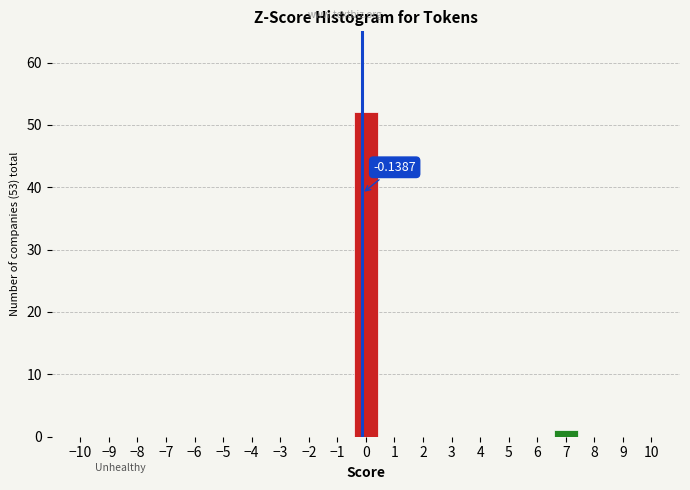

Over which range of the x-axis is the bar tallest?

-0.5 to 0.5